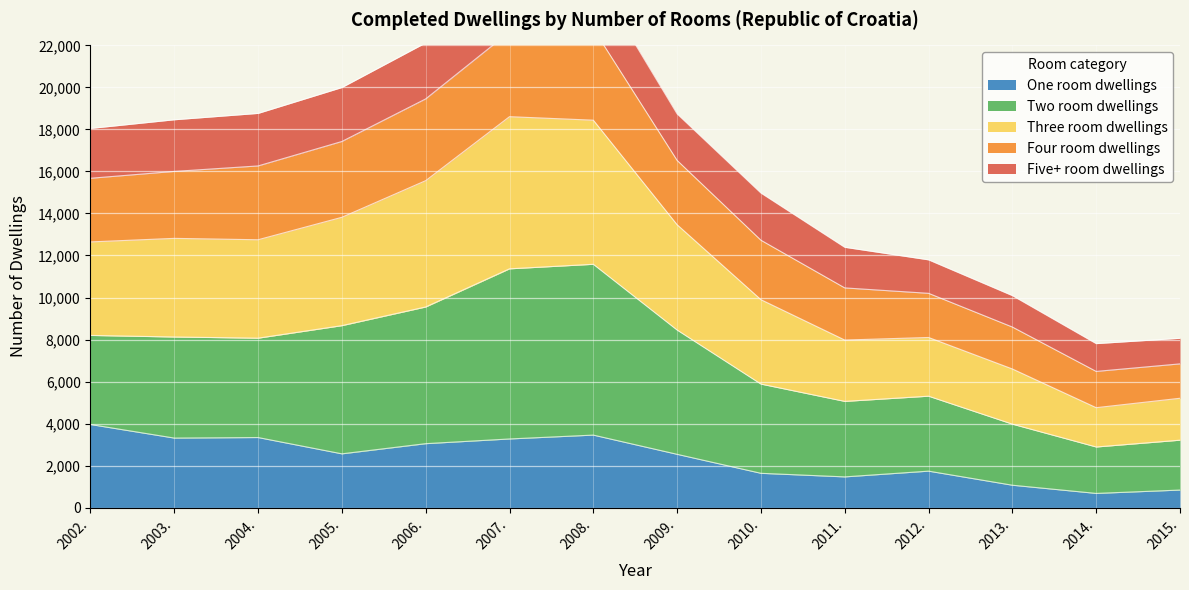

What is the difference between the maximum and minimum values in the One room dwellings series?

3280